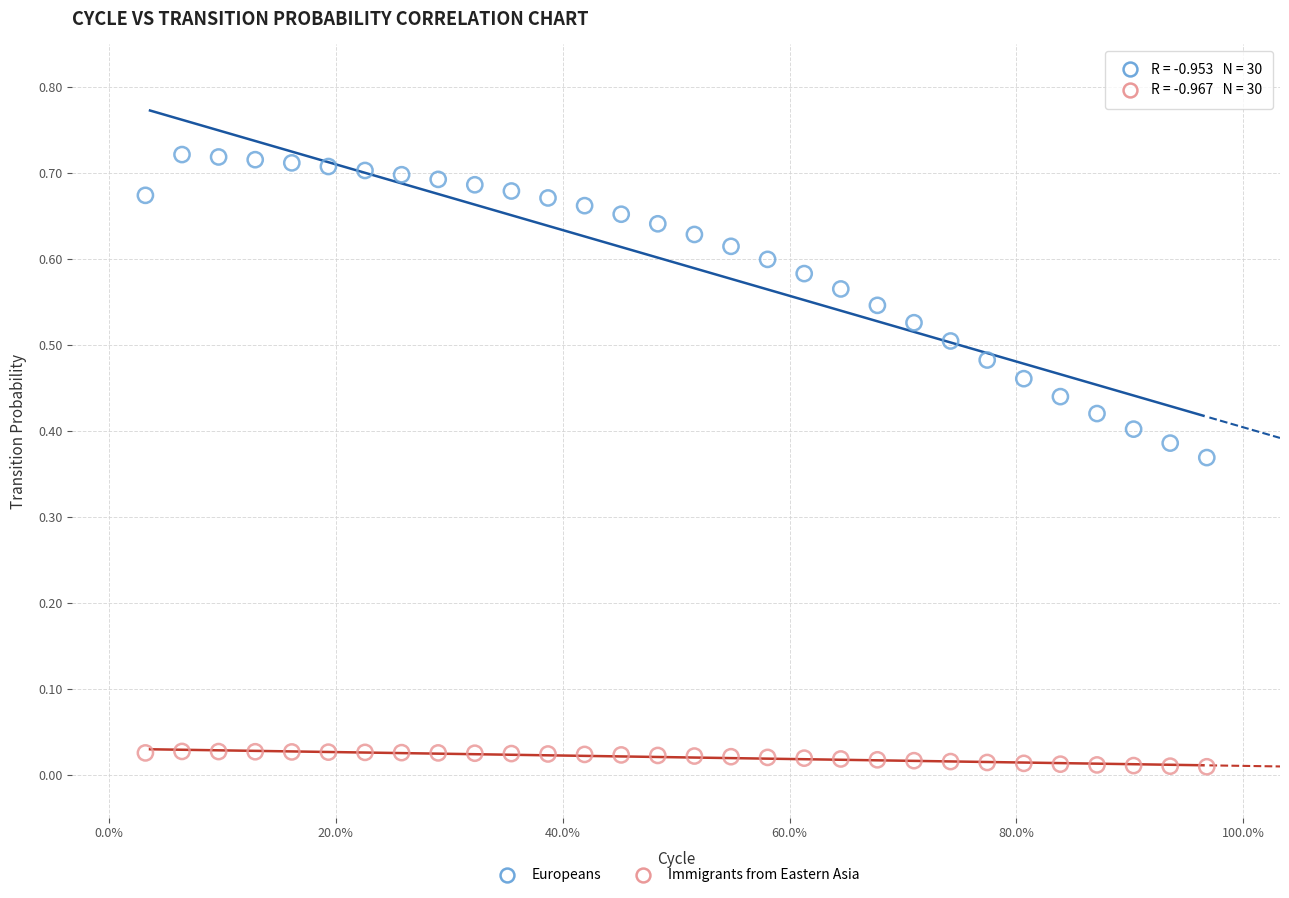

Which series contains the highest Y value?

Europeans